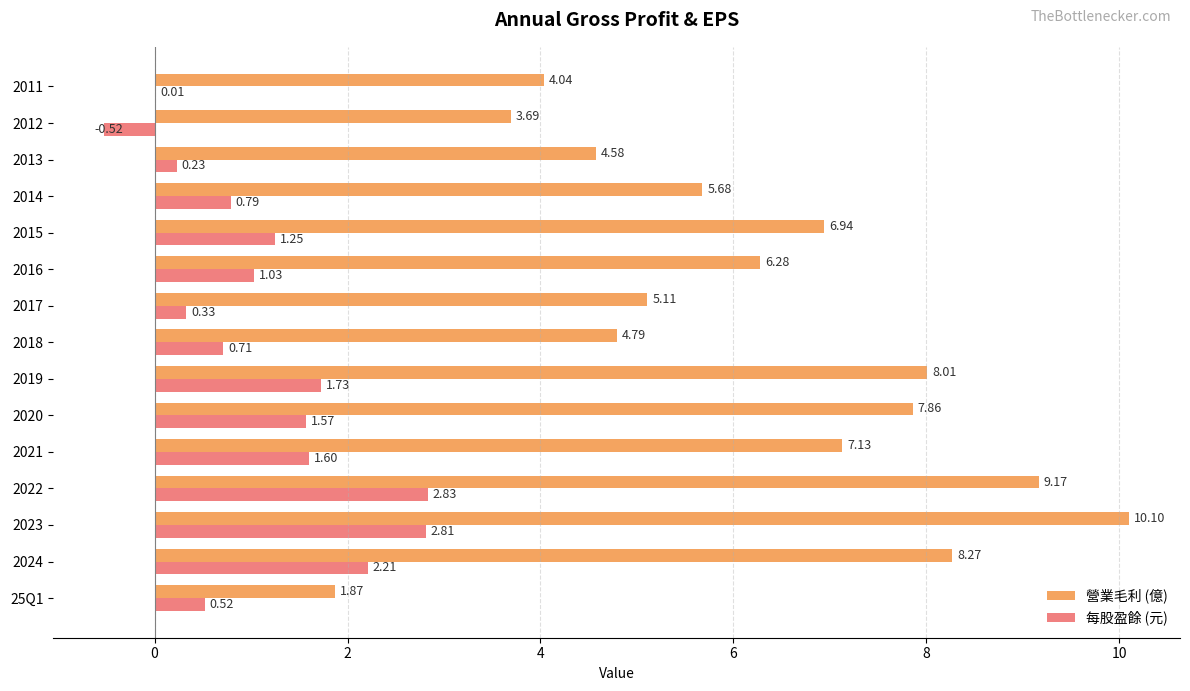

What is the sum of the 每股盈餘 (元) values at 2015 and 2018?

2.0